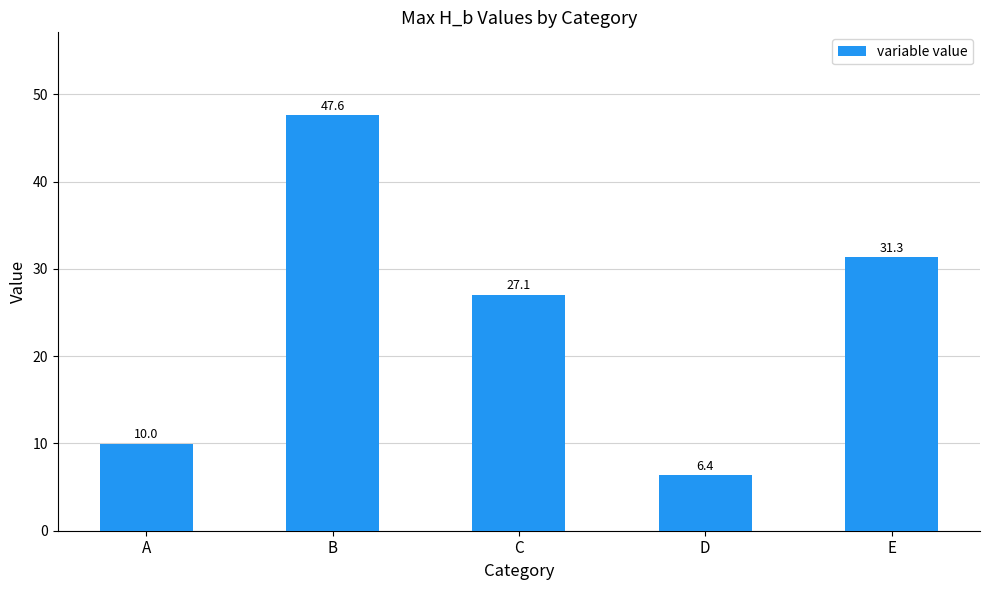

Reading left to right, extract all data points from this chart.

A=10.0	B=47.6	C=27.1	D=6.4	E=31.3